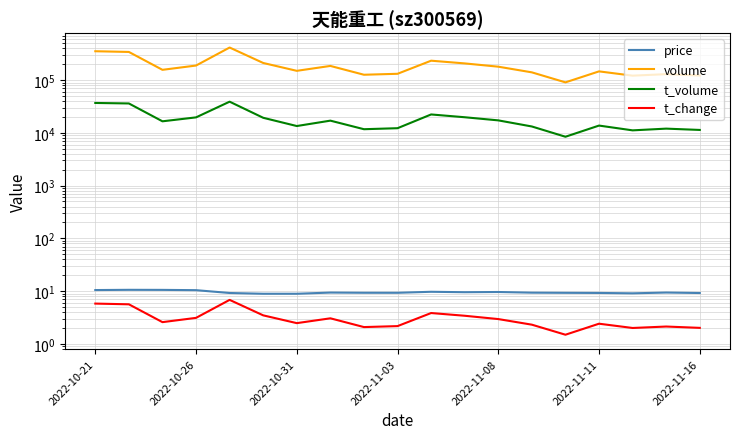

True or false: volume has a value of 156777.0 at 2022-10-31.

True